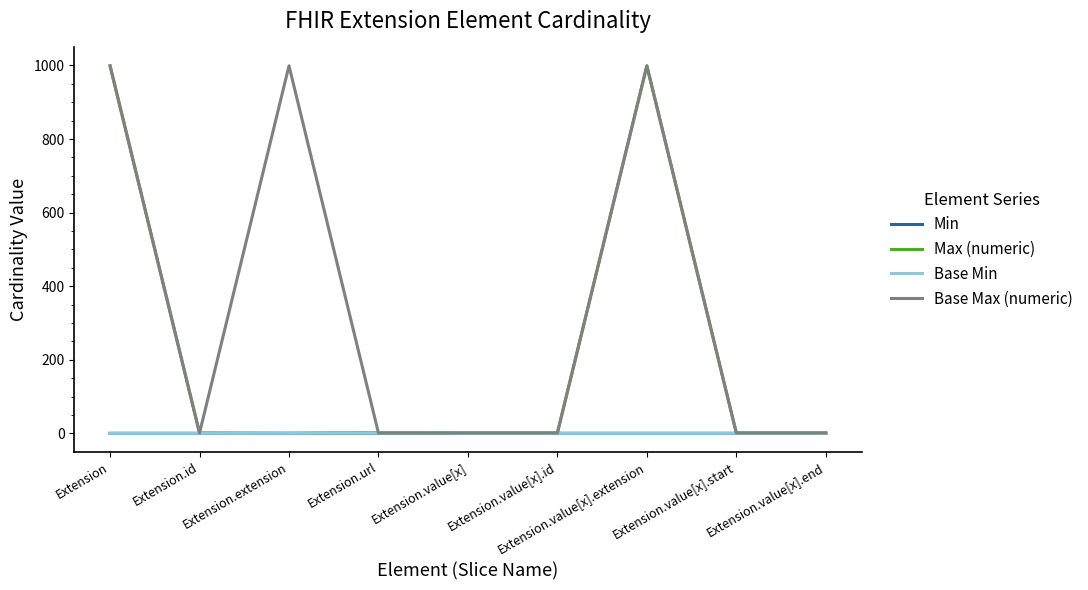

Is this an area chart (filled region under the line)?

No